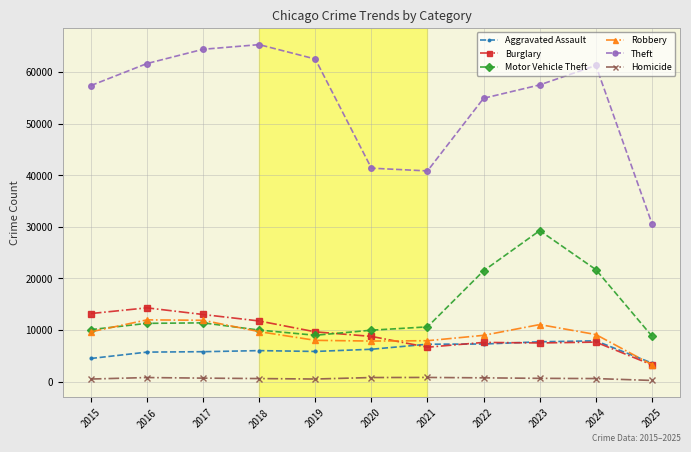

At which label is Burglary closest to 8763?

2020